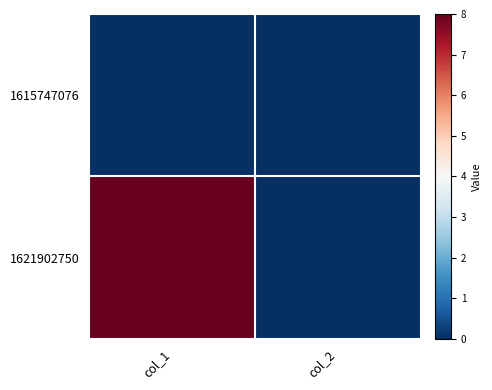

Rank the series by their maximum value, from lowest to highest.

1615747076, 1621902750